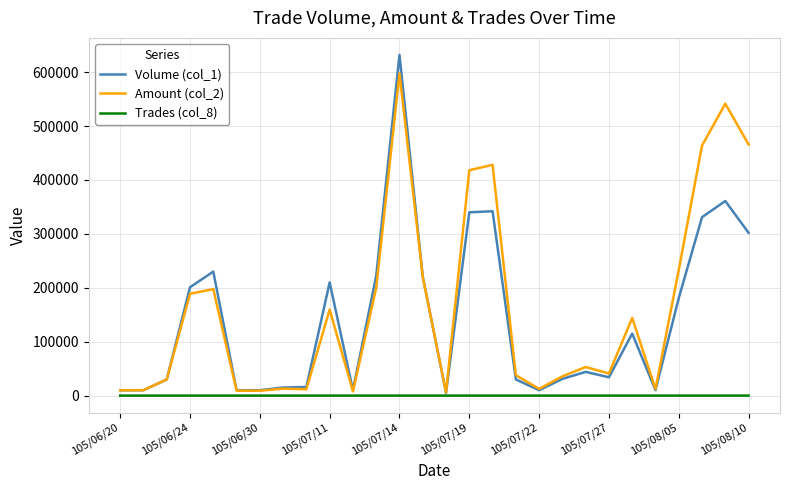

What is the lowest value of the Volume (col_1) series?

5000